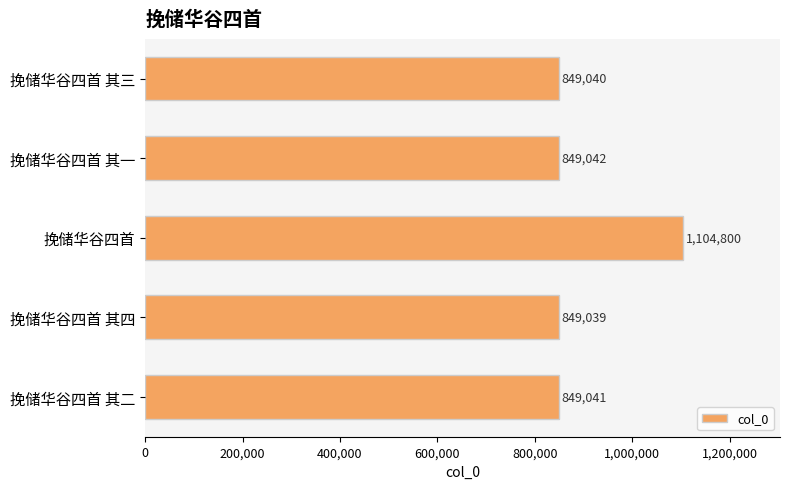

What is the average value?

900192